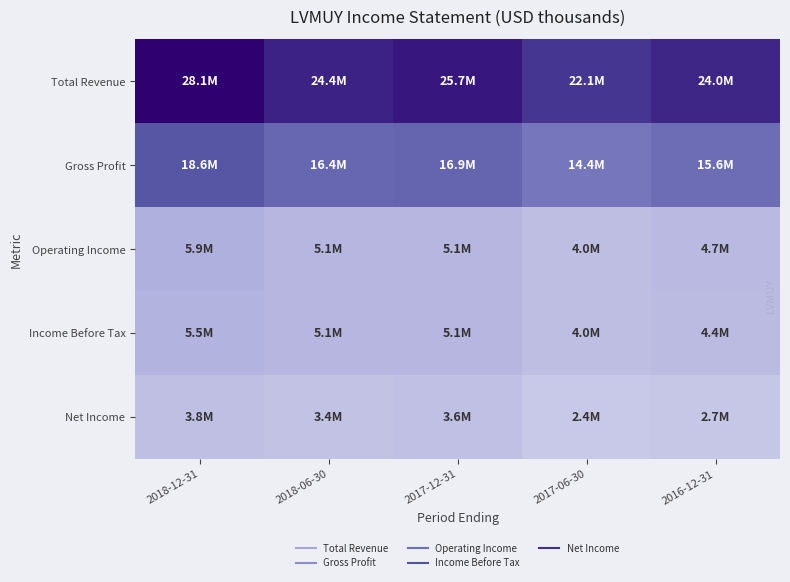

Reading left to right, transcribe all the data shown in this chart.

Total Revenue: 2018-12-31=28135000	2018-06-30=24403300	2017-12-31=25718300	2017-06-30=22118900	2016-12-31=23959800
Gross Profit: 2018-12-31=18603700	2018-06-30=16403500	2017-12-31=16852300	2017-06-30=14398500	2016-12-31=15599900
Operating Income: 2018-12-31=5945400	2018-06-30=5136500	2017-12-31=5125300	2017-06-30=3977500	2016-12-31=4677600
Income Before Tax: 2018-12-31=5534800	2018-06-30=5111800	2017-12-31=5080400	2017-06-30=3956100	2016-12-31=4365400
Net Income: 2018-12-31=3758700	2018-06-30=3370500	2017-12-31=3633000	2017-06-30=2386500	2016-12-31=2664500